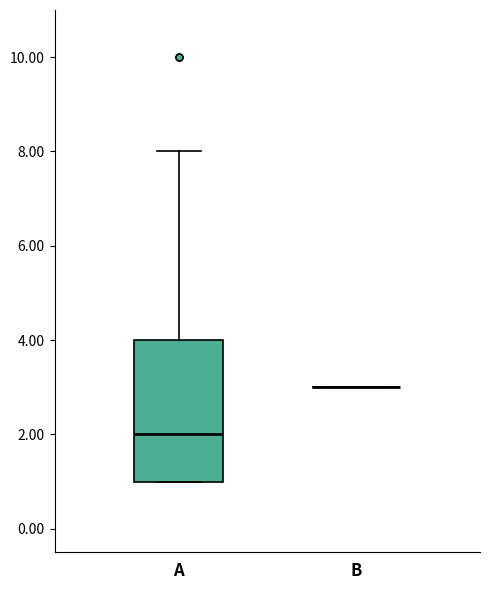

Reading left to right, read every box against the y-axis: the position of its median line, the range the box covers, and the ends of its whiskers. The values are not printed on the chart, so give them approximately, as read against the axis.

A: median 2, box 1 to 4, whiskers 1 to 8
B: box collapsed to a line at 3, whiskers 3 to 3